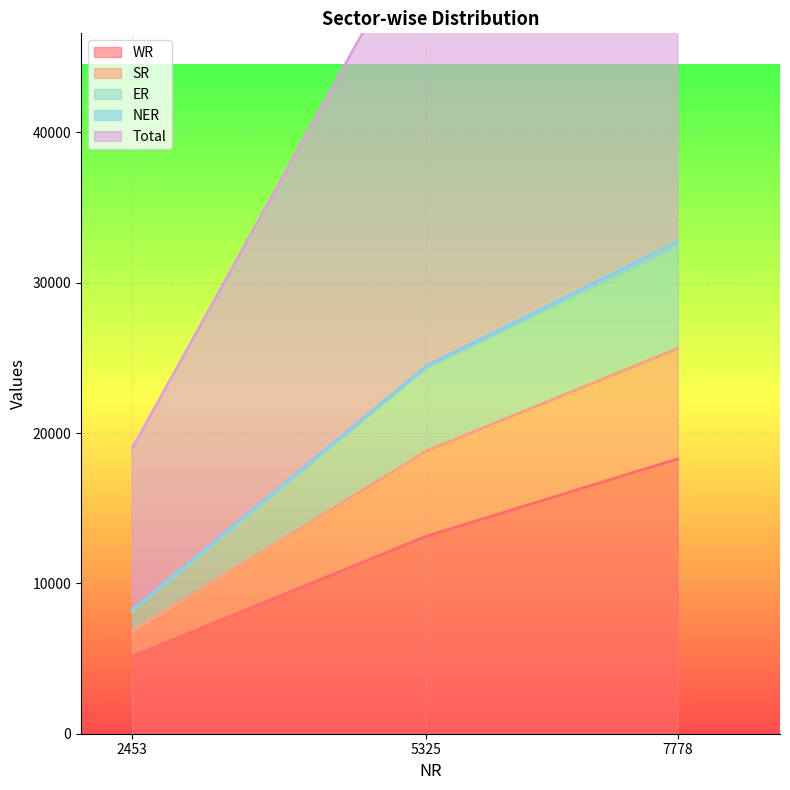

What is the lowest value of the WR series?

5143